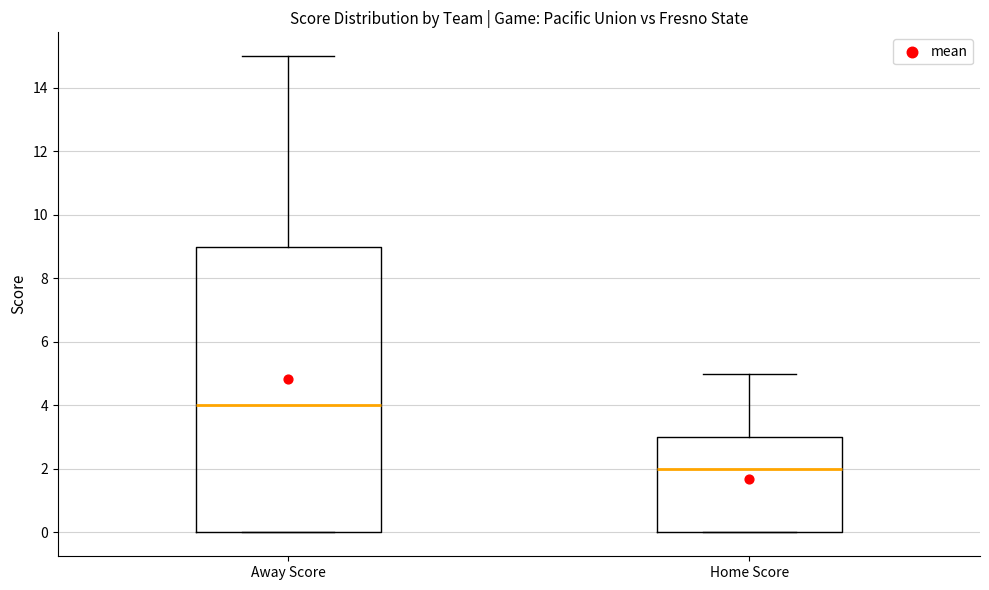

Reading left to right, transcribe this box plot: for each box, give where its median line is, the range the box spans, and where its two whiskers end, as read against the y-axis. The values are not printed on the chart, so give them approximately, as read against the axis.

Away Score: median 4, box 0 to 9, whiskers 0 to 15
Home Score: median 2, box 0 to 3, whiskers 0 to 5